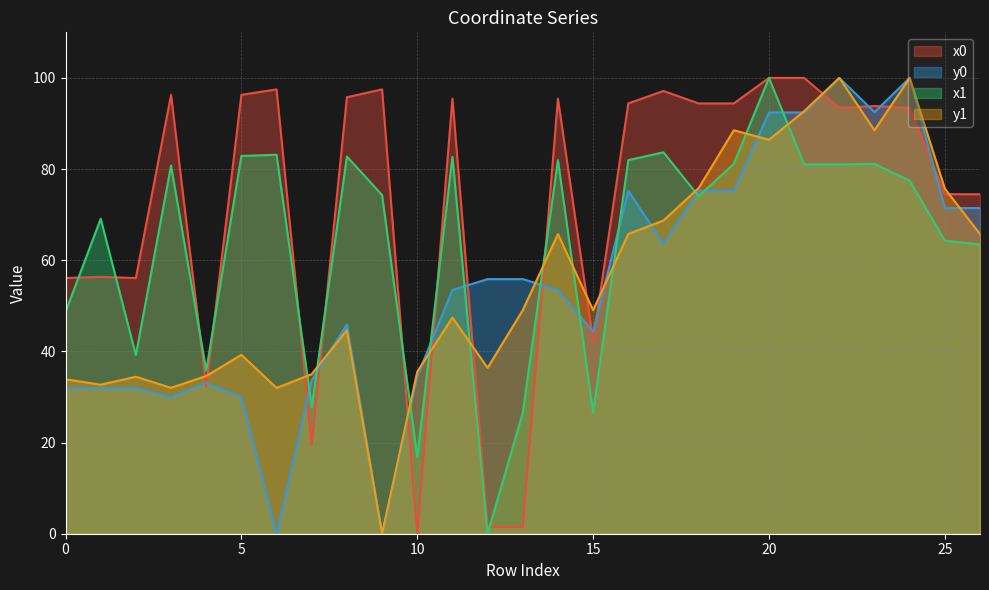

What is the spread (max minus min) of values at 4?

3.6